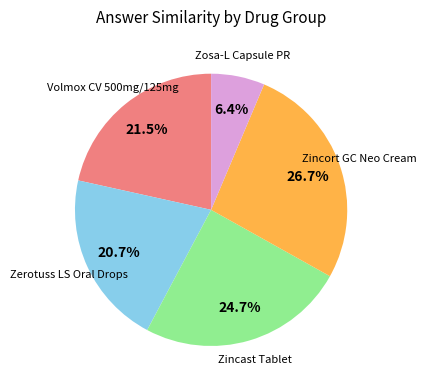

Is there a majority slice in this chart?

No